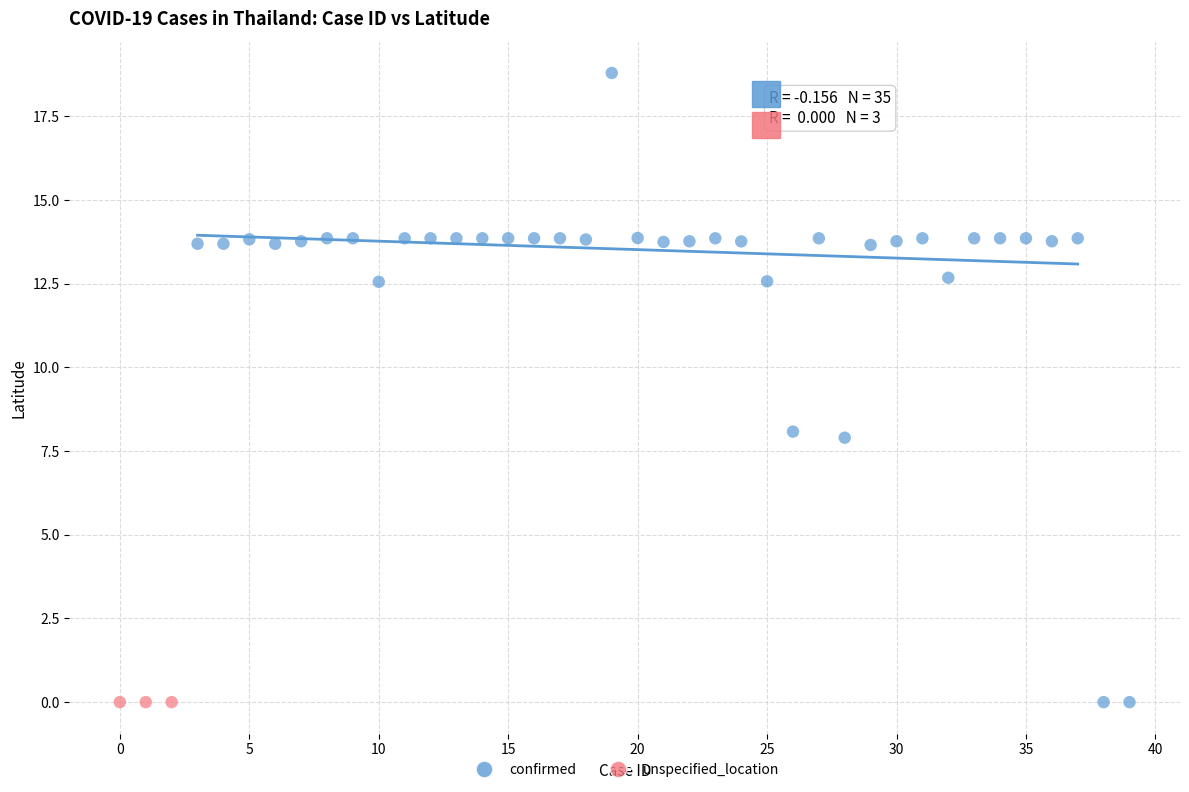

Which series reaches the maximum Y coordinate?

confirmed